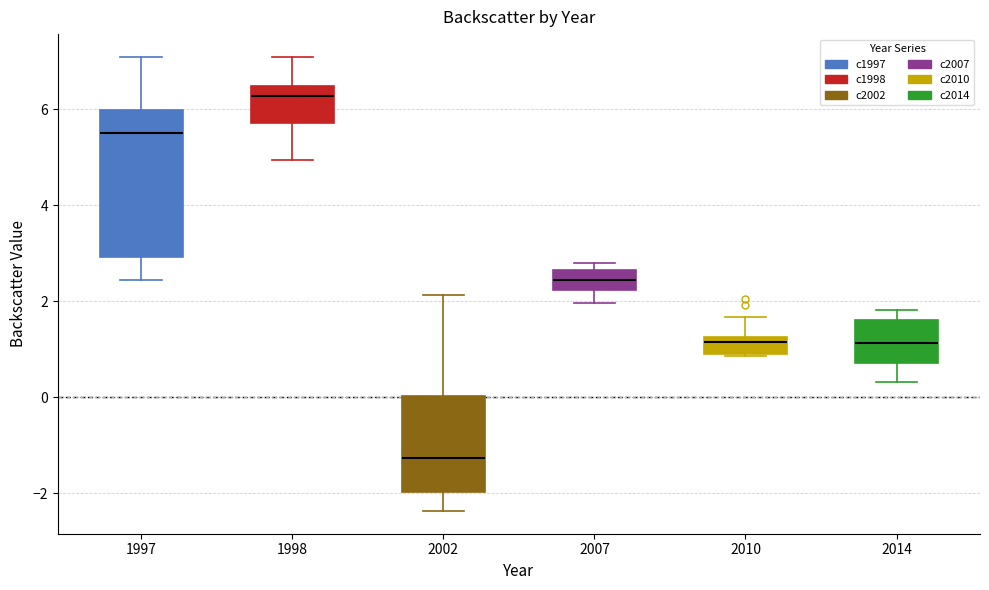

Reading left to right, transcribe this box plot: for each box, give where its median line is, the range the box spans, and where its two whiskers end, as read against the y-axis. The values are not printed on the chart, so give them approximately, as read against the axis.

1997: median 5.6, box 3.0 to 6.0, whiskers 2.4 to 7.0
1998: median 6.2, box 5.8 to 6.4, whiskers 5.0 to 7.0
2002: median -1.2, box -2.0 to 0.0, whiskers -2.4 to 2.2
2007: median 2.4, box 2.2 to 2.6, whiskers 2.0 to 2.8
2010: median 1.2 (just below the box's upper edge), box 1.0 to 1.2, whiskers 0.8 to 1.6
2014: median 1.2, box 0.8 to 1.6, whiskers 0.4 to 1.8